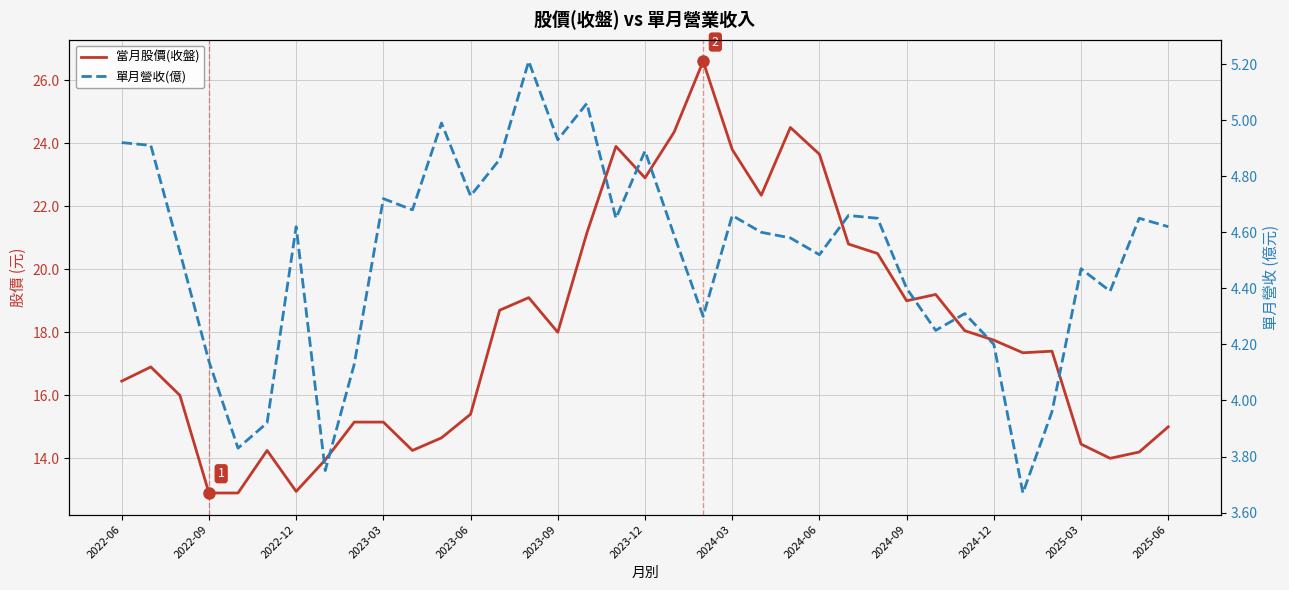

Rank the series at 35 from lowest to highest value.

單月營收(億), 當月股價(收盤)